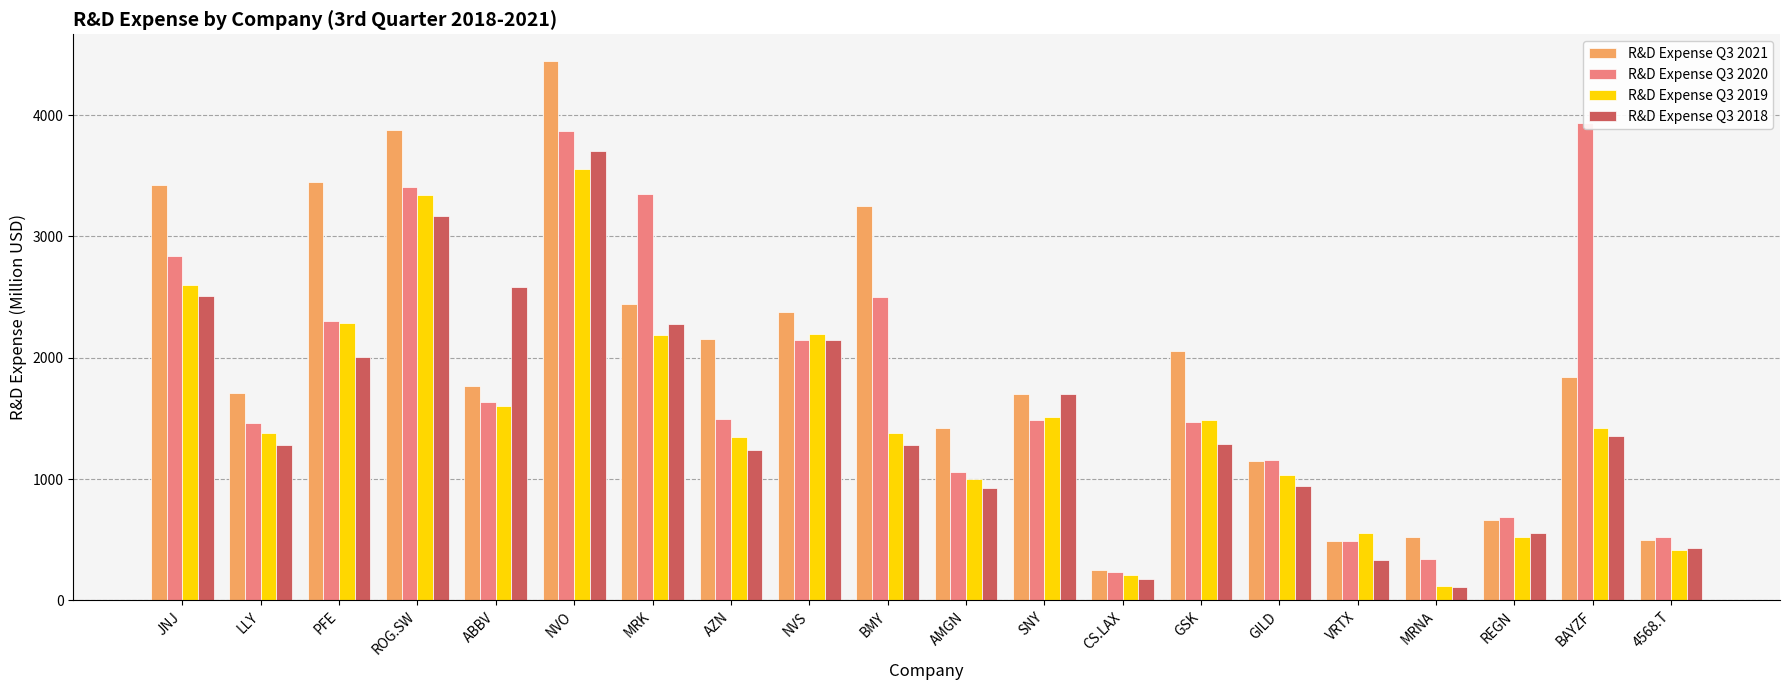

How many data points in R&D Expense Q3 2019 are less than 1424?

10